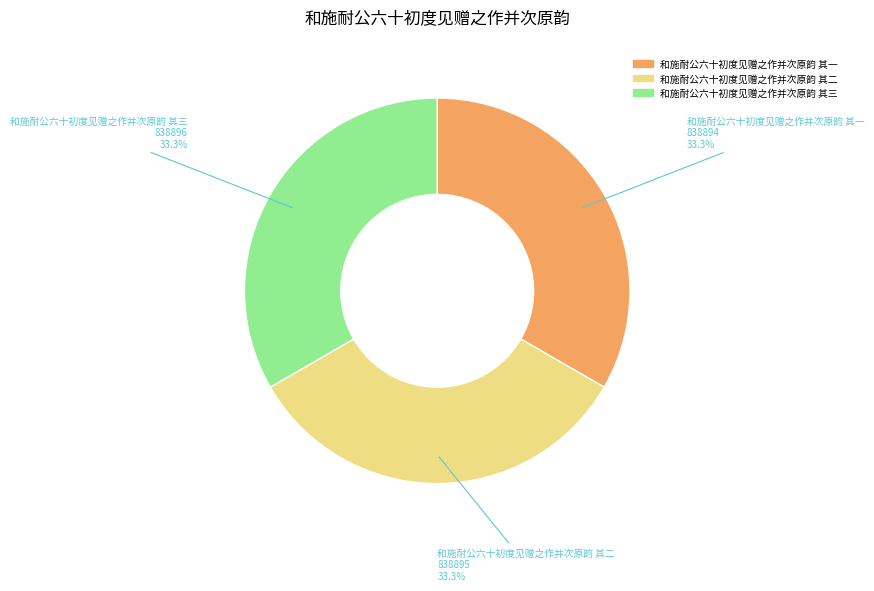

To the nearest percent, what is the average slice percentage?

33%